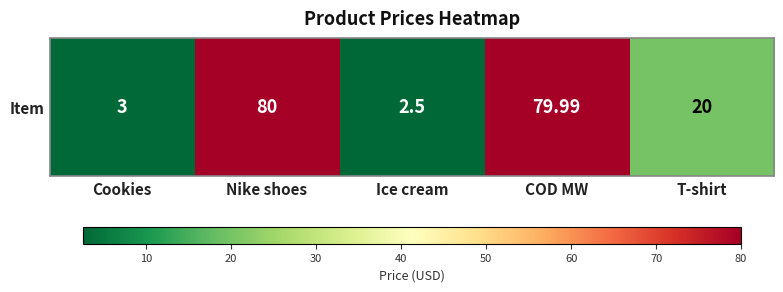

Is it true that the value at Ice cream is 2.5?

True